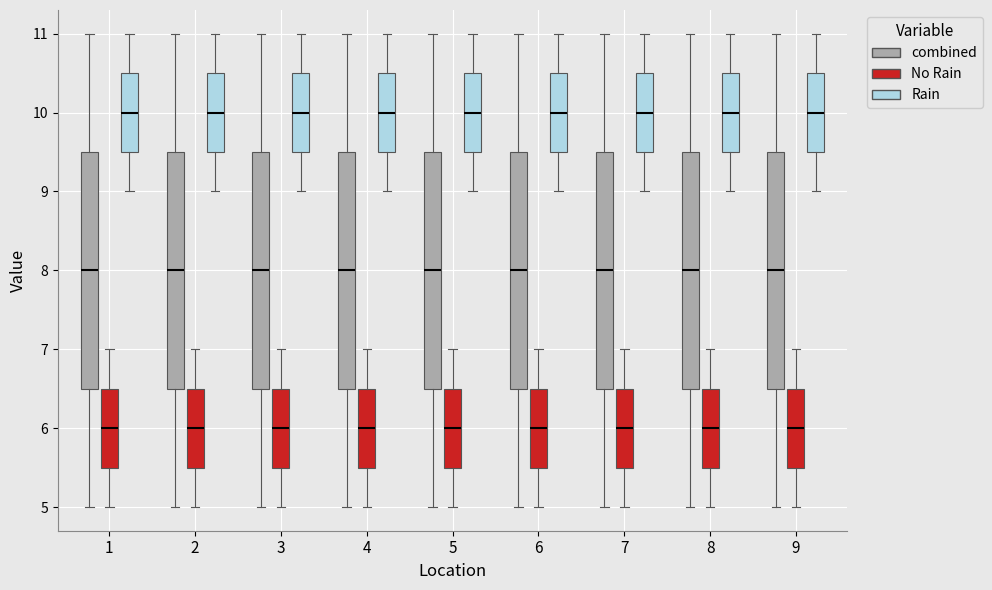

Where does the median line of the box for 5 (Rain) sit on the y-axis? The values are not printed on the chart, so give them approximately, as read against the axis.

10.0